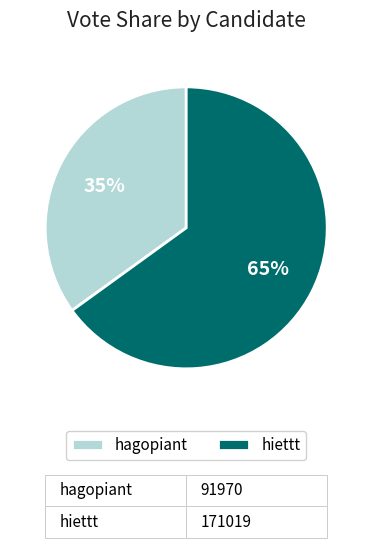

How many slices are in this pie chart?

2